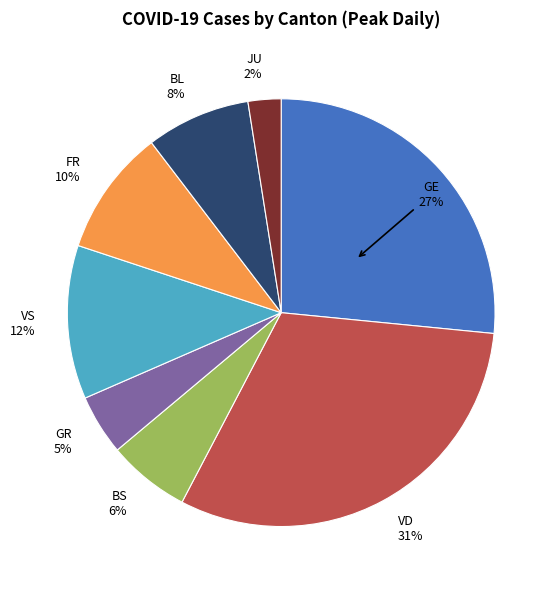

Combined, do GR and JU account for over 50%?

No